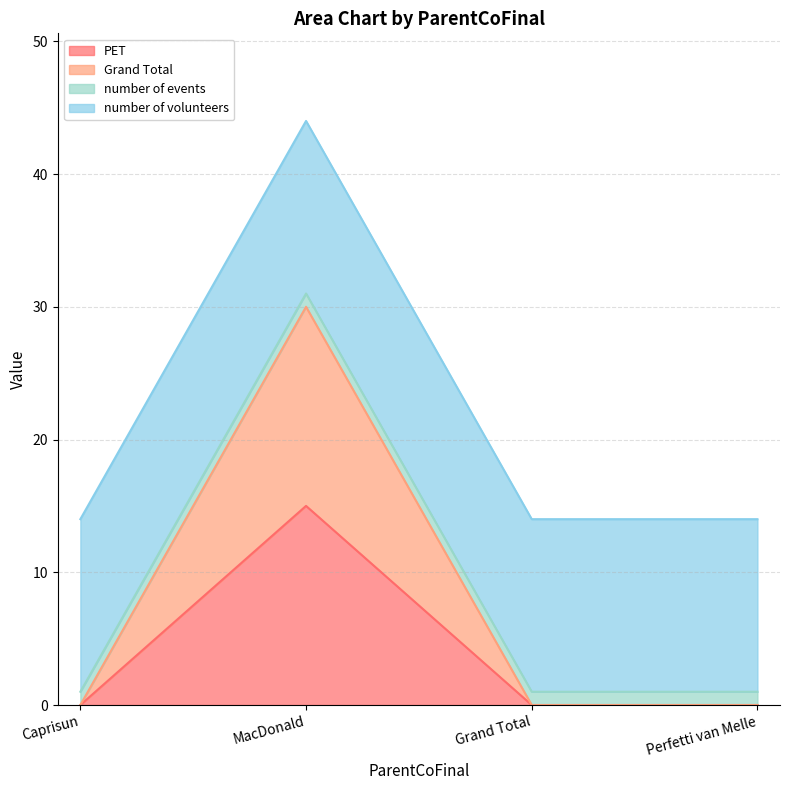

Does the chart have visible grid lines?

Yes